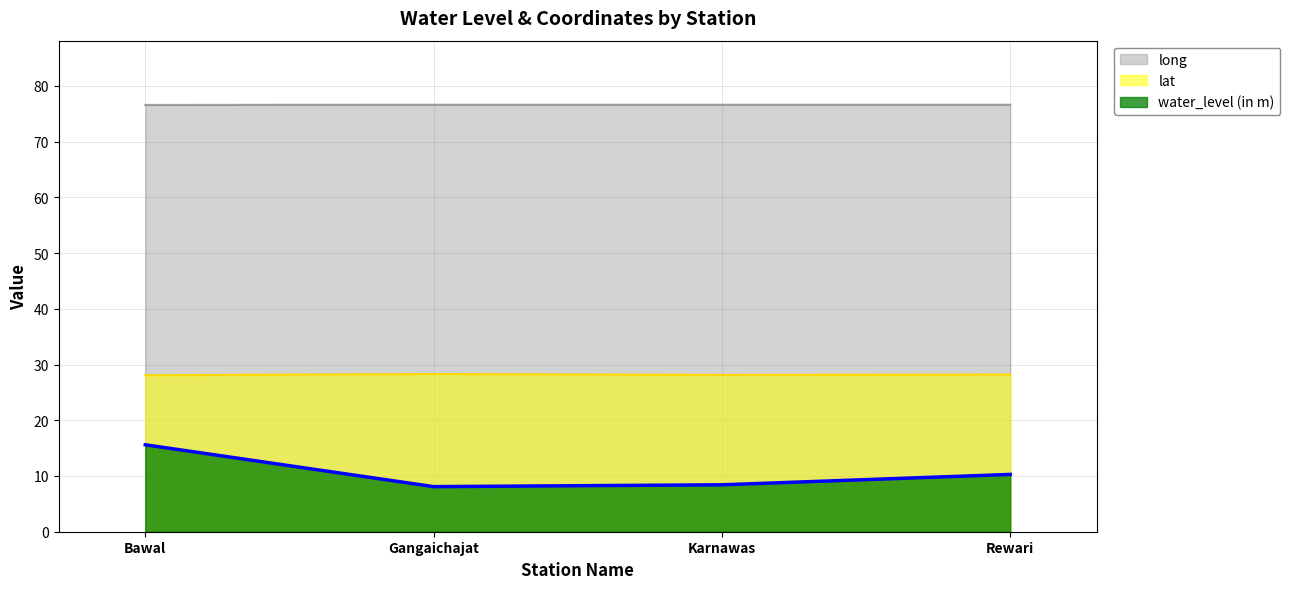

True or false: long and water_level (in m) cross at least once.

False